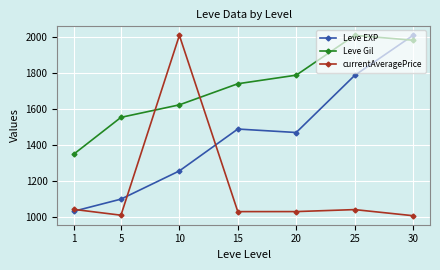

Which series has the largest range (max minus min)?

currentAveragePrice